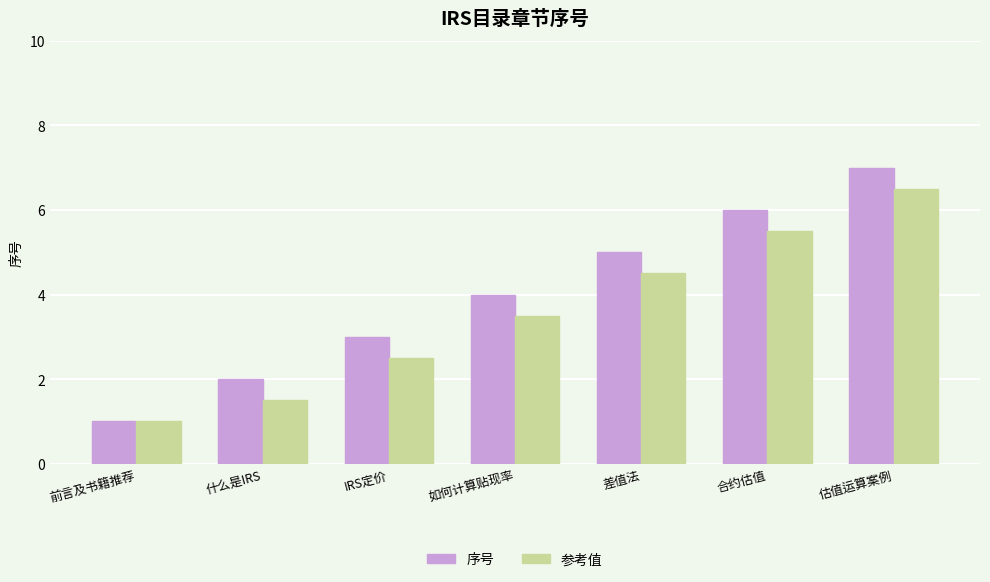

What is the label of the 2nd bar from the left?

什么是IRS